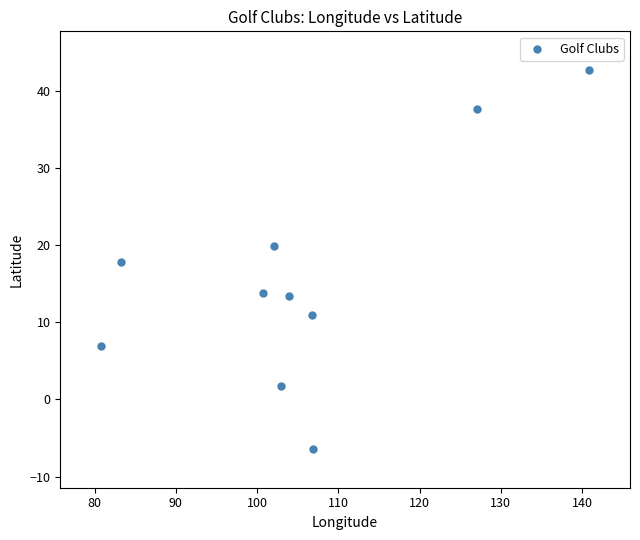

What is the range of X values (max minus min)?

60.1